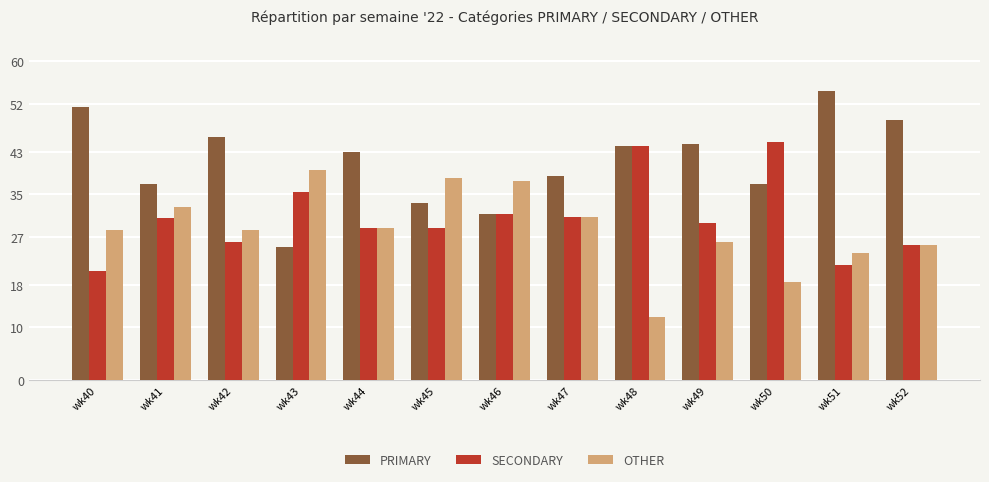

Between wk40 and wk47, which series saw the biggest shift?

PRIMARY